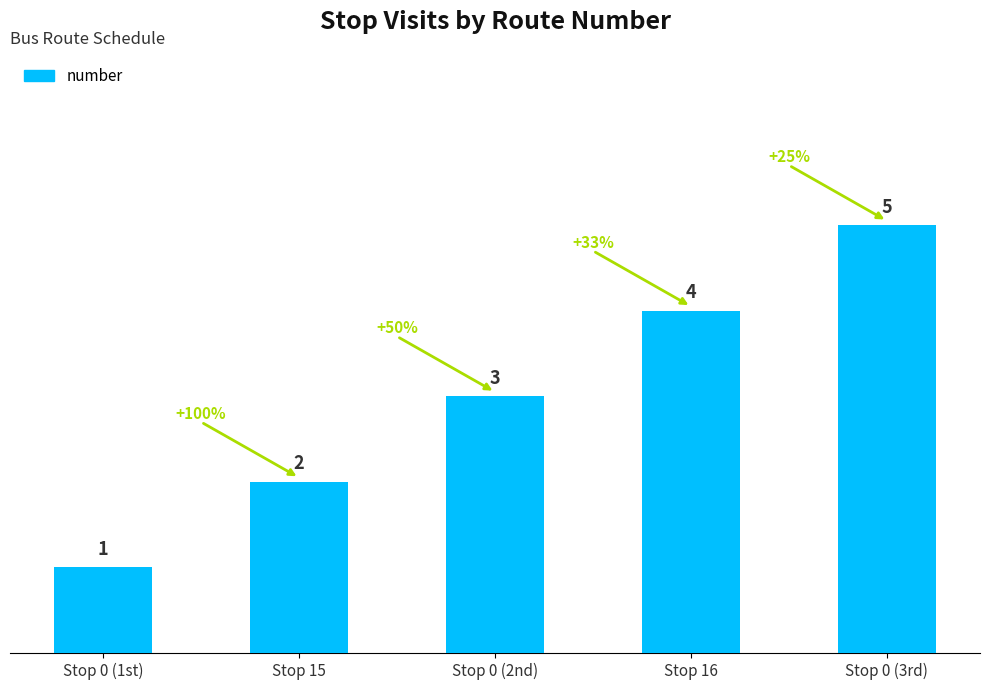

The chart shows a value of 3 at Stop 0 (2nd). True or false?

True